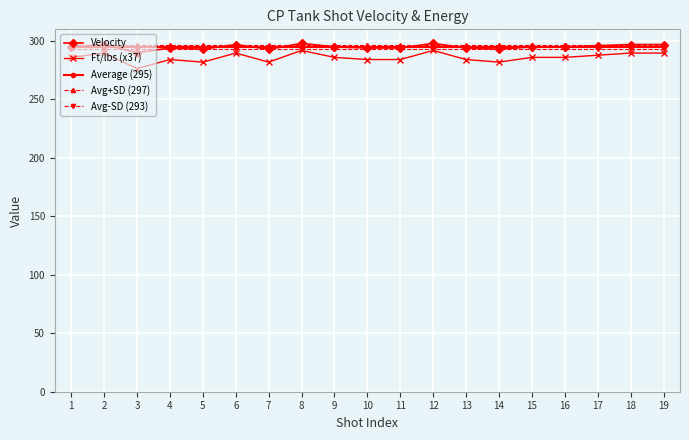

Is it true that Avg-SD (293) equals 293.0 at 4?

True